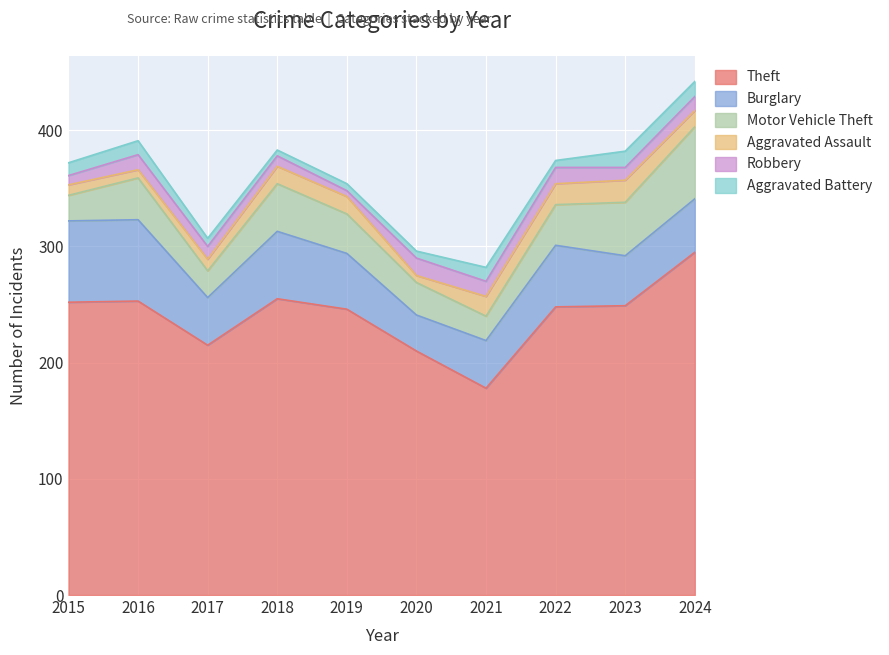

Which category has the highest value across all series?

2024